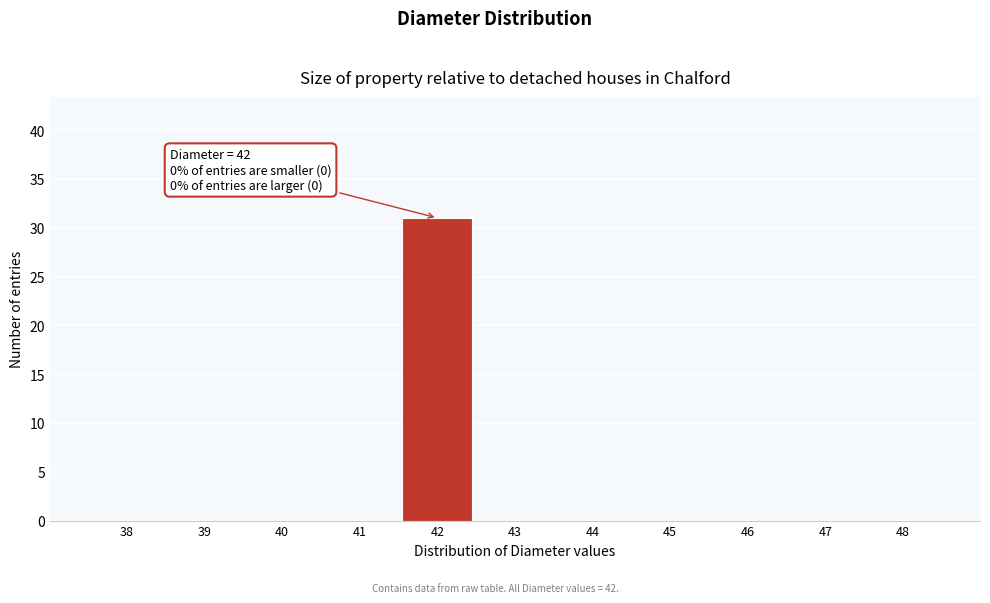

Reading left to right, what are all the values shown in this chart?

38=0	39=0	40=0	41=0	42=31	43=0	44=0	45=0	46=0	47=0	48=0